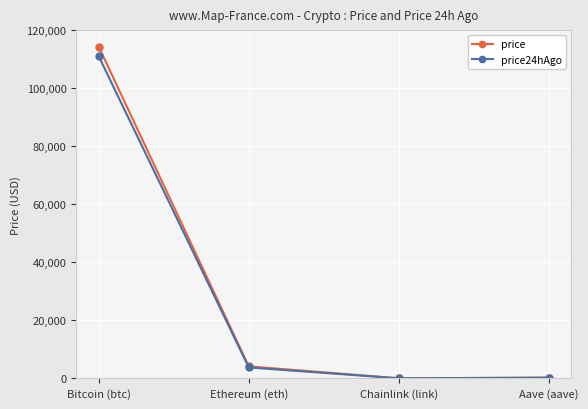

The price series shows 114374.0 at Bitcoin (btc). True or false?

True